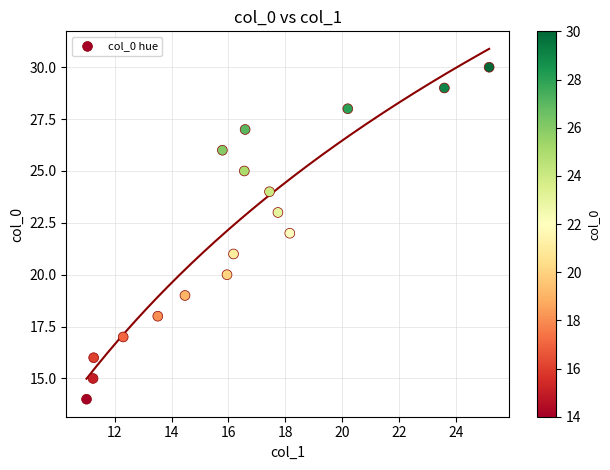

What is the range of Y values (max minus min)?

16